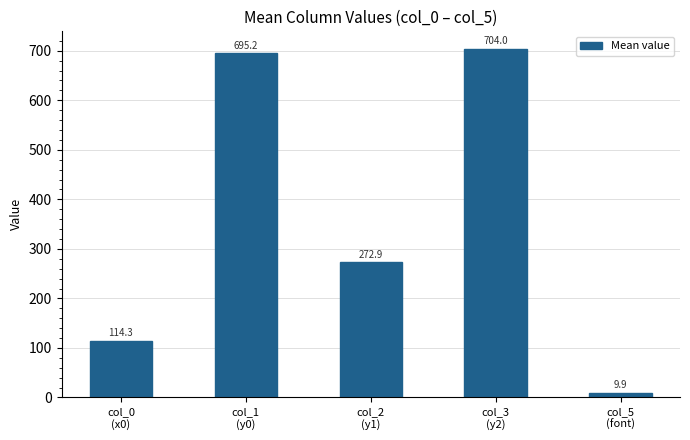

What is the sum of the values at col_0
(x0) and col_3
(y2)?

818.3